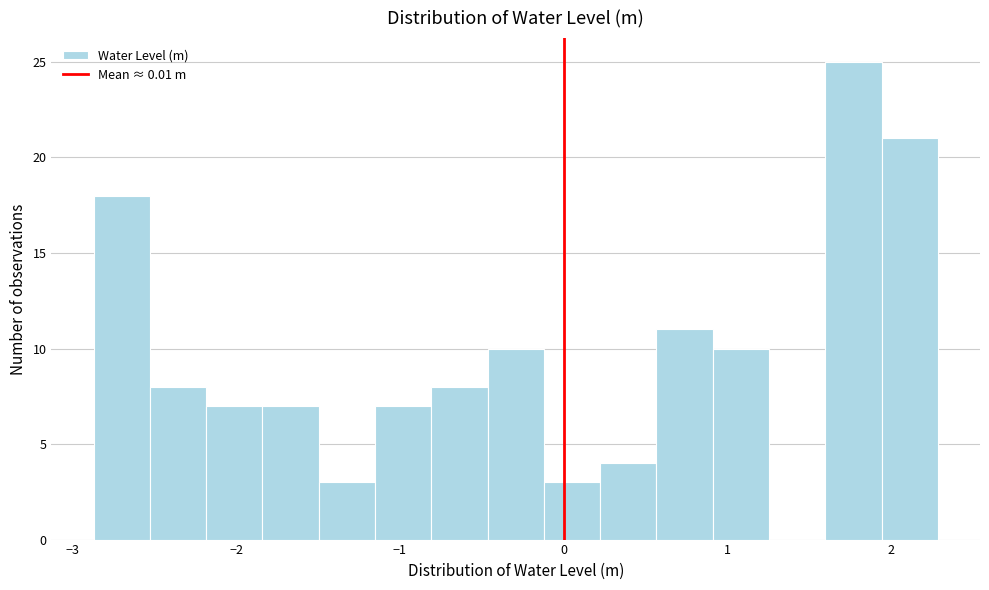

Around what value on the x-axis is the tallest bar? Give the approximate position of its centre, as read against the axis.

1.8